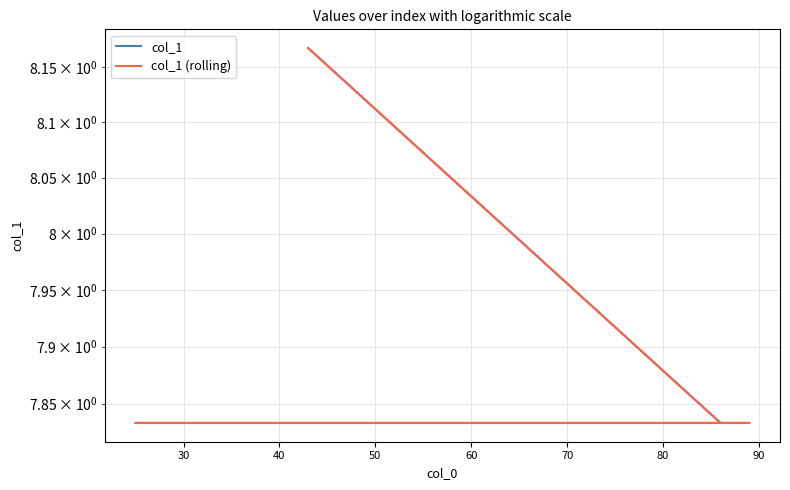

What is the sum of all col_1 (rolling) values?

39.5